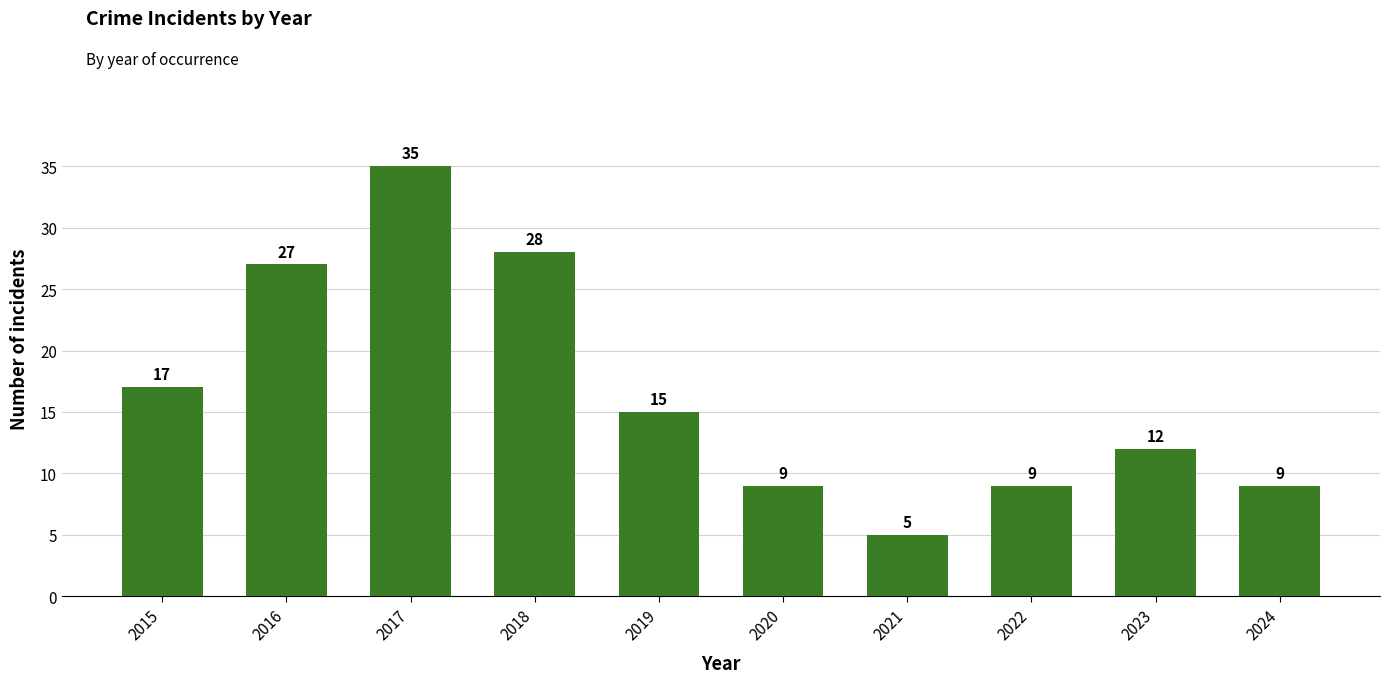

Reading left to right, transcribe all the data shown in this chart.

2015=17	2016=27	2017=35	2018=28	2019=15	2020=9	2021=5	2022=9	2023=12	2024=9